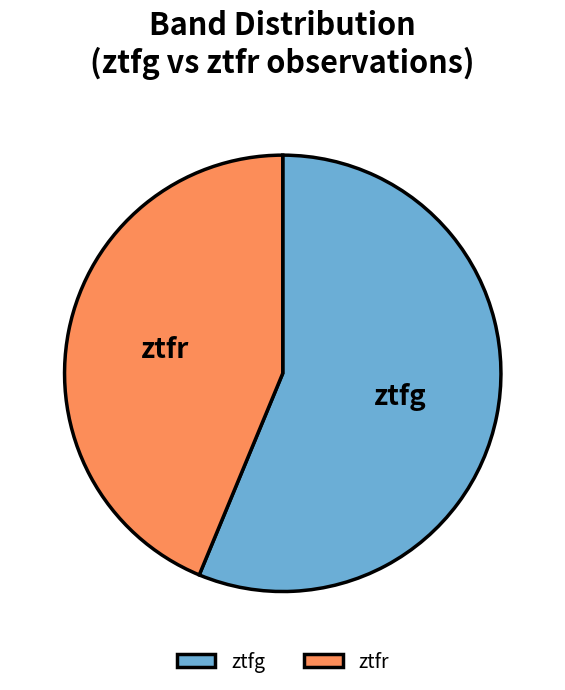

Combined, do ztfr and ztfg account for over 50%?

Yes